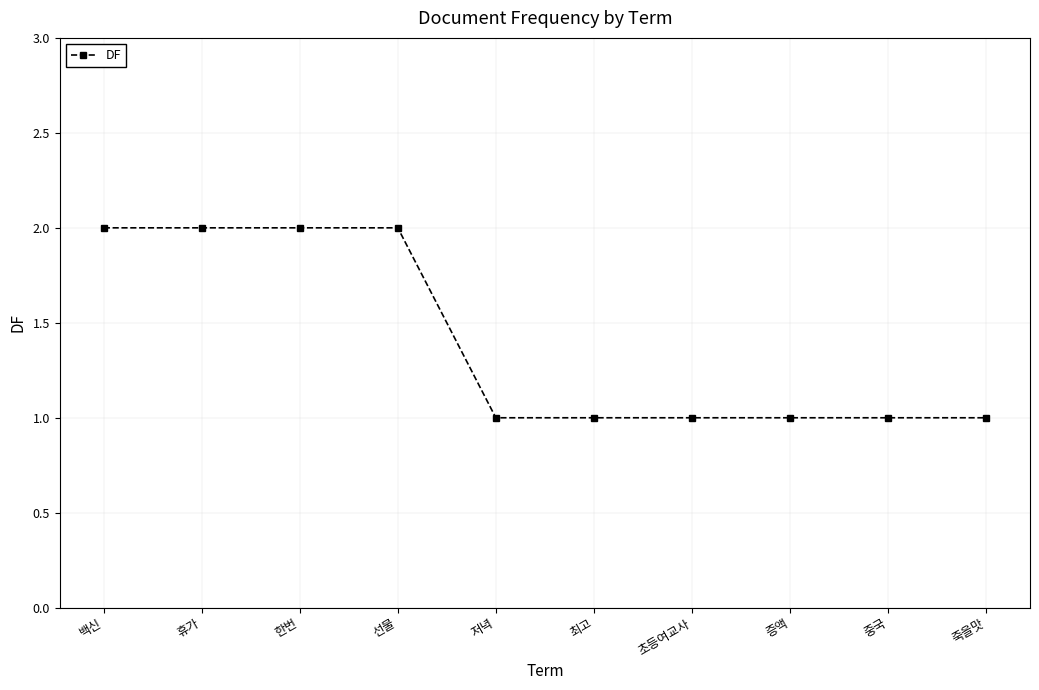

The value at 휴가 is 3. True or false?

False